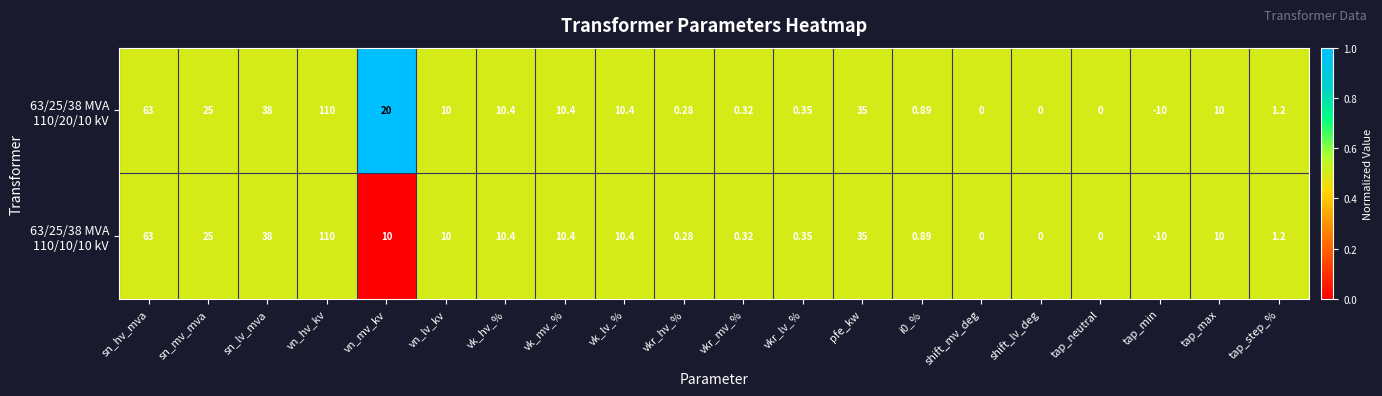

Which category has the lowest value across all series?

tap_min